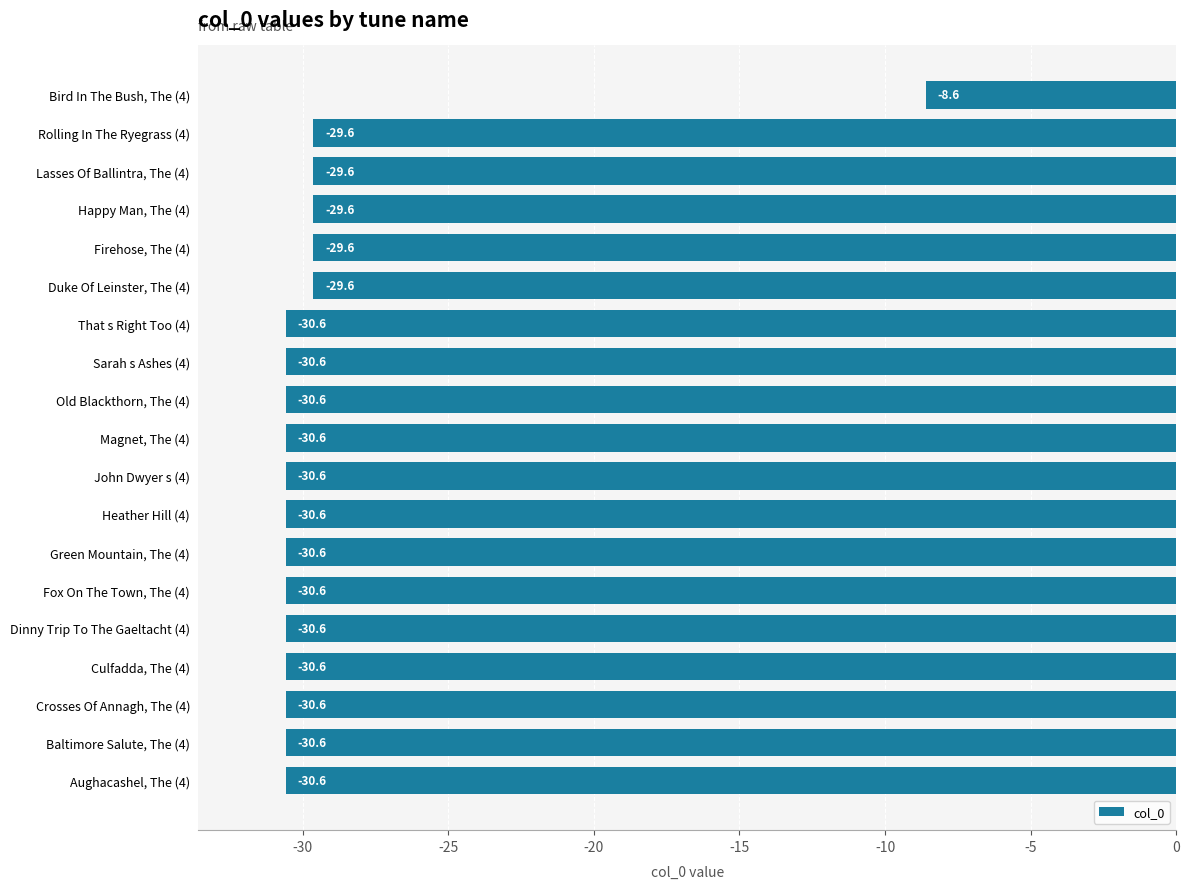

What is the change in value from Heather Hill (4) to Duke Of Leinster, The (4)?

+1.0